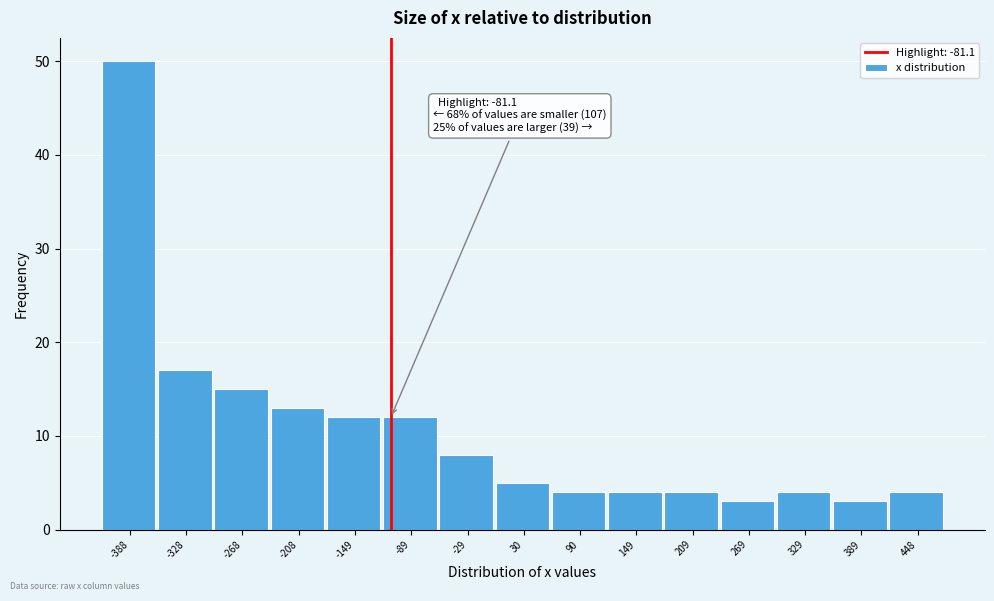

Reading right to left, list all the values displayed in this chart.

4	3	4	3	4	4	4	5	8	12	12	13	15	17	50